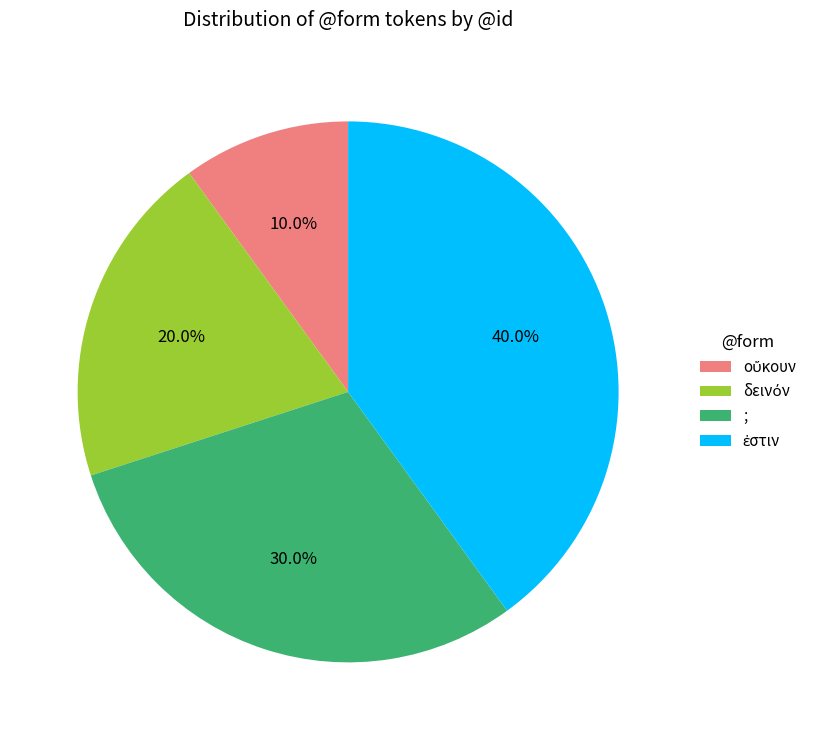

The ; slice represents 30% of the pie. True or false?

True